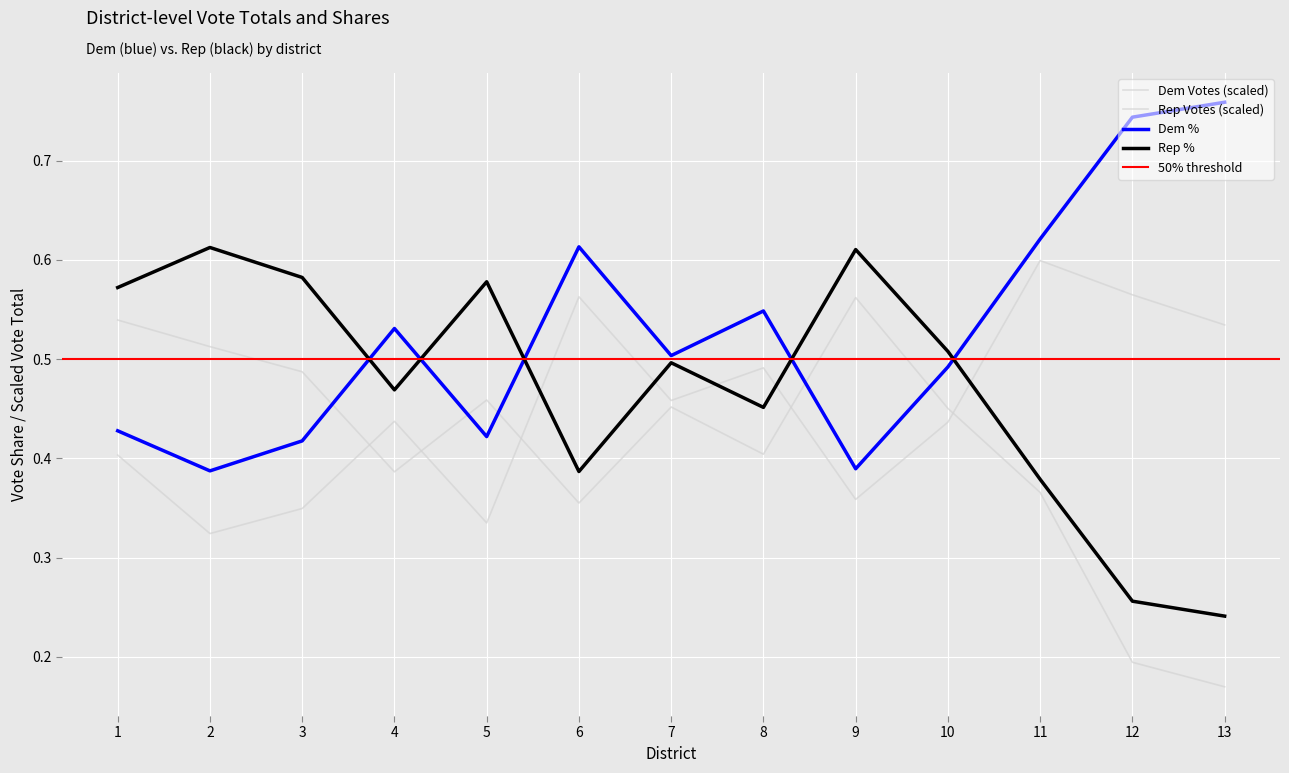

Between which two adjacent categories do Dem % and Rep % first intersect?

3 and 4